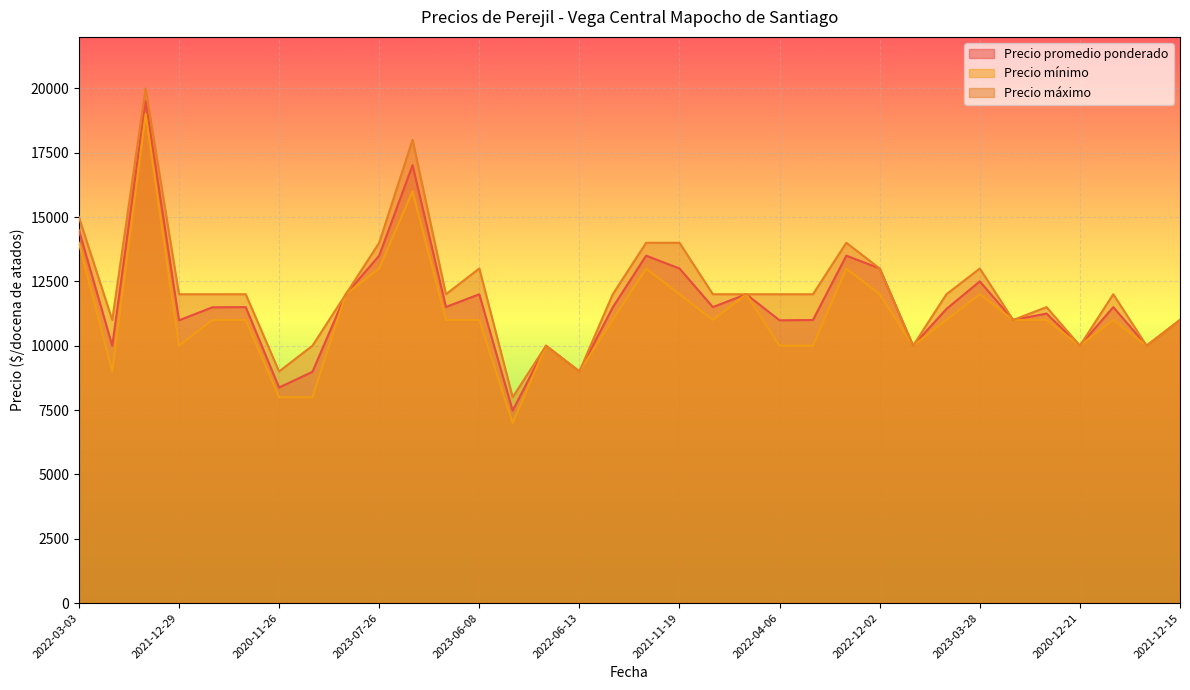

Reading right to left, what are all the values shown in this chart?

Precio promedio ponderado: 11000	10000	11500	10000	11250	11000	12500	11429	10000	13000	13500	11000	10987	12000	11500	13000	13500	11492	9000	10000	7479	12000	11504	17016	13500	12000	8987	8375	11500	11492	10987	19500	10000	14492
Precio mínimo: 11000	10000	11000	10000	11000	11000	12000	11000	10000	12000	13000	10000	10000	12000	11000	12000	13000	11000	9000	10000	7000	11000	11000	16000	13000	12000	8000	8000	11000	11000	10000	19000	9000	14000
Precio máximo: 11000	10000	12000	10000	11500	11000	13000	12000	10000	13000	14000	12000	12000	12000	12000	14000	14000	12000	9000	10000	8000	13000	12000	18000	14000	12000	10000	9000	12000	12000	12000	20000	11000	15000